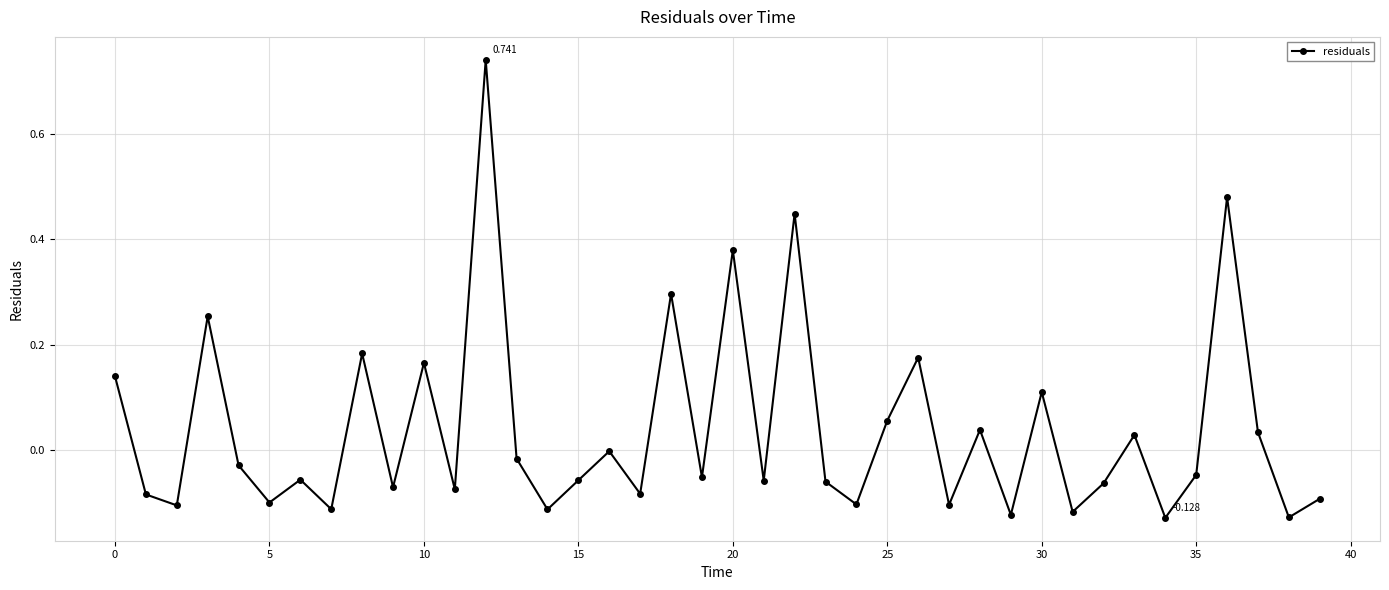

True or false: there are more than 2 points higher than both neighbors.

True